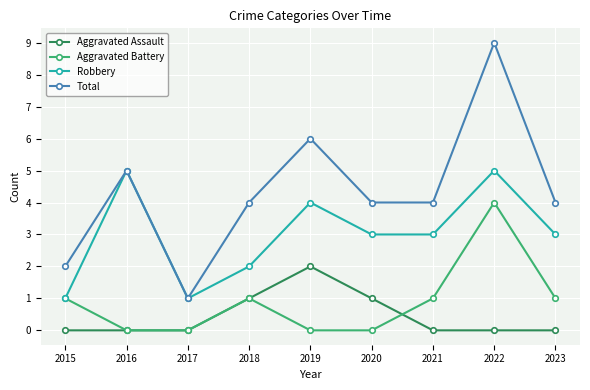

Rank the series at 2023 from highest to lowest value.

Total, Robbery, Aggravated Battery, Aggravated Assault